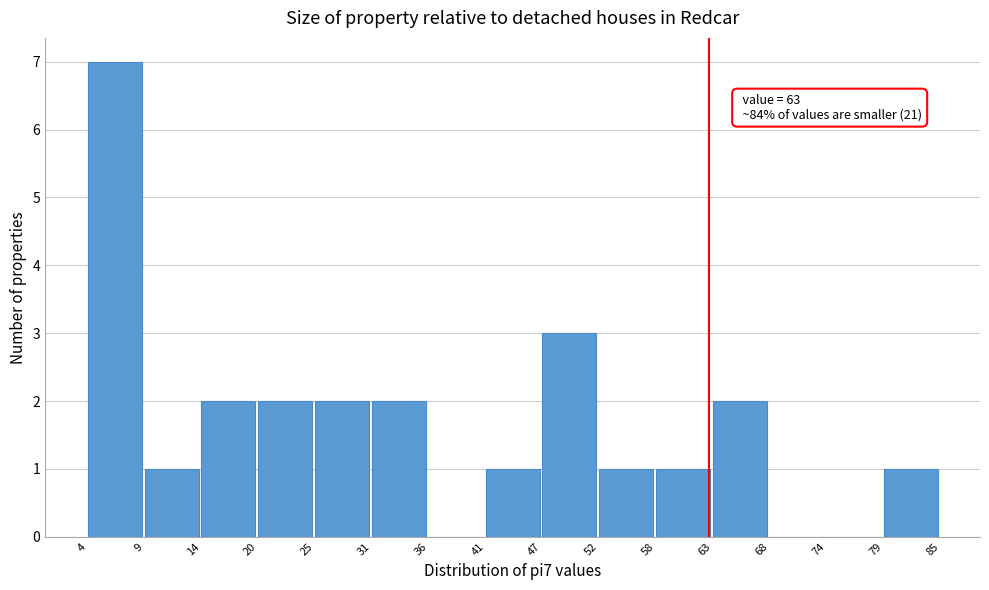

Over which range of the x-axis is the bar tallest?

4 to 9